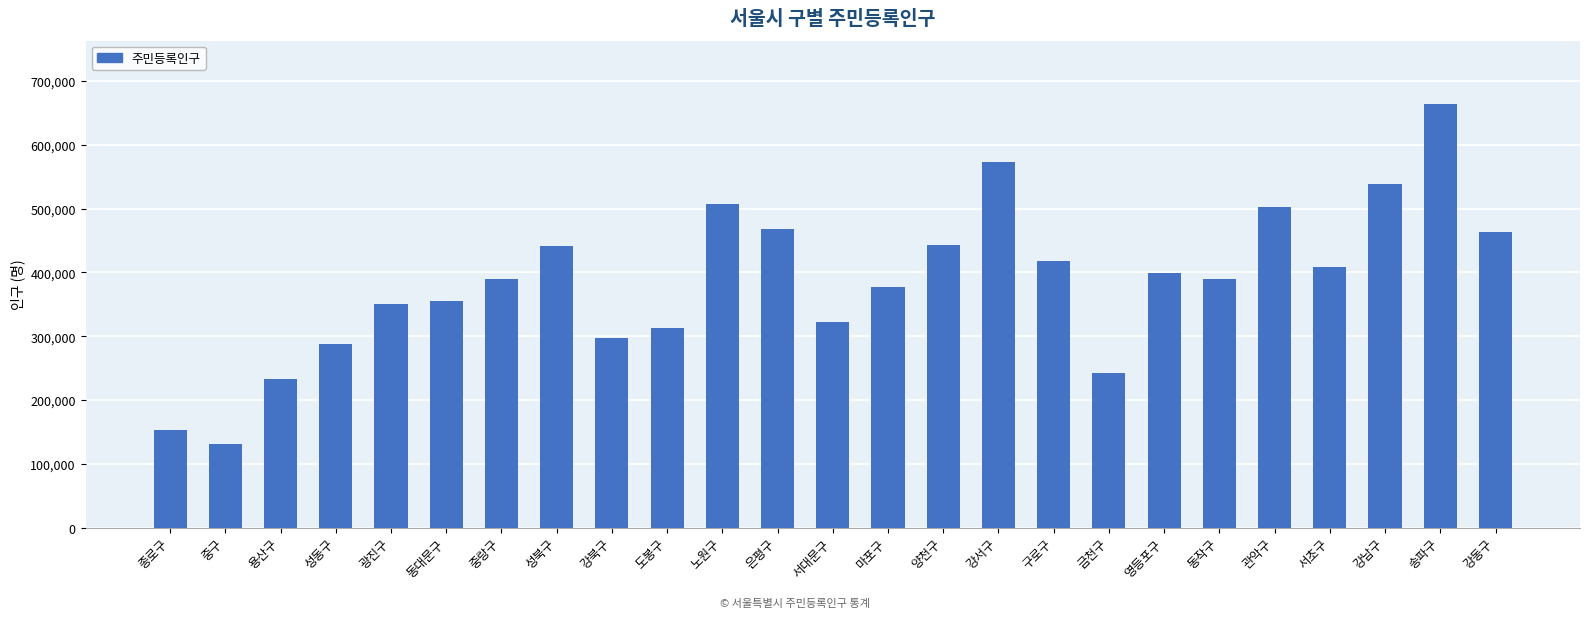

What is the sum of the values at 관악구 and 서초구?

911607